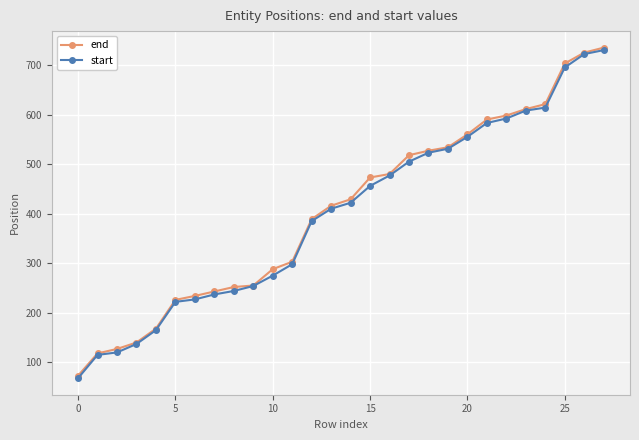

Reading left to right, transcribe all the data shown in this chart.

end: 73	118	127	140	168	226	234	243	252	255	288	303	389	416	429	473	480	518	527	534	560	590	598	611	621	703	725	735
start: 68	115	120	137	165	222	227	237	244	254	275	298	385	410	422	456	477	505	523	531	555	583	592	608	614	695	722	730